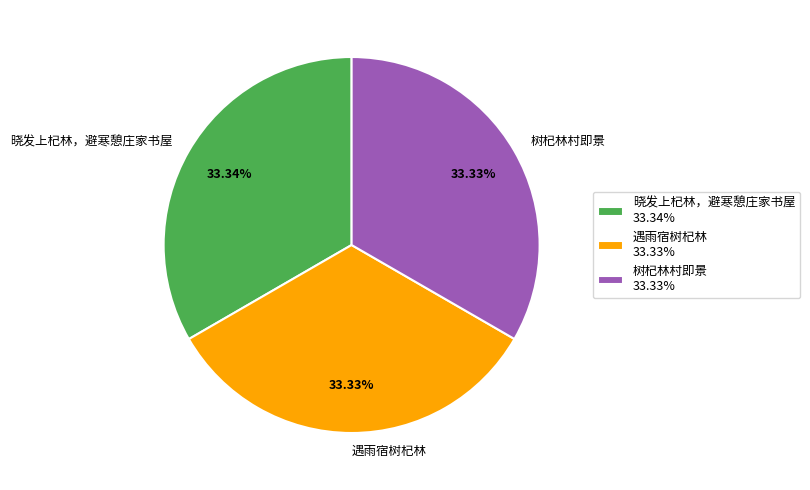

Does any single category account for the majority?

No